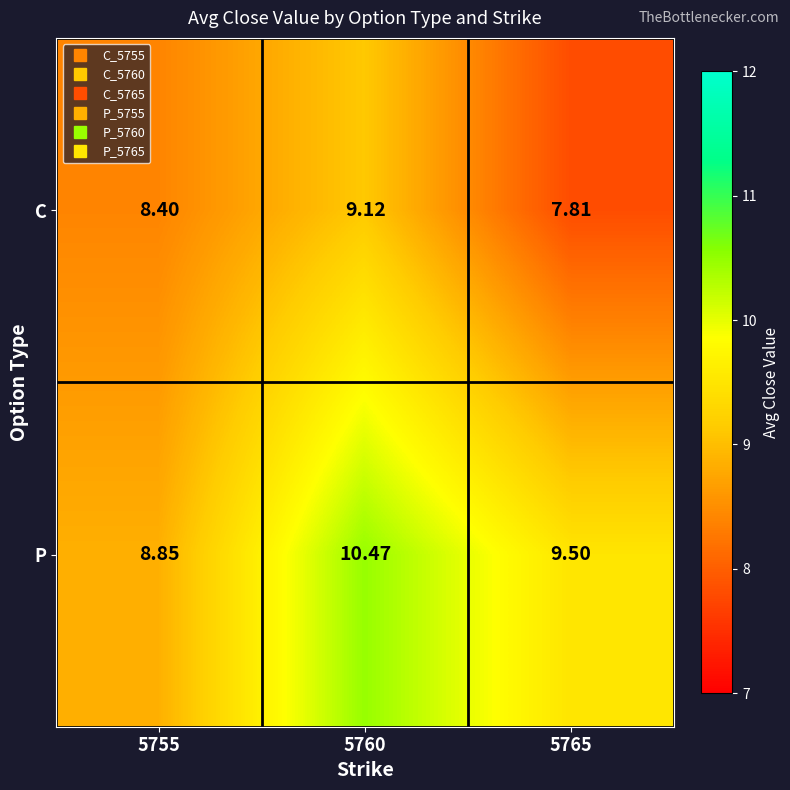

Rank the series by their maximum value, from highest to lowest.

P, C